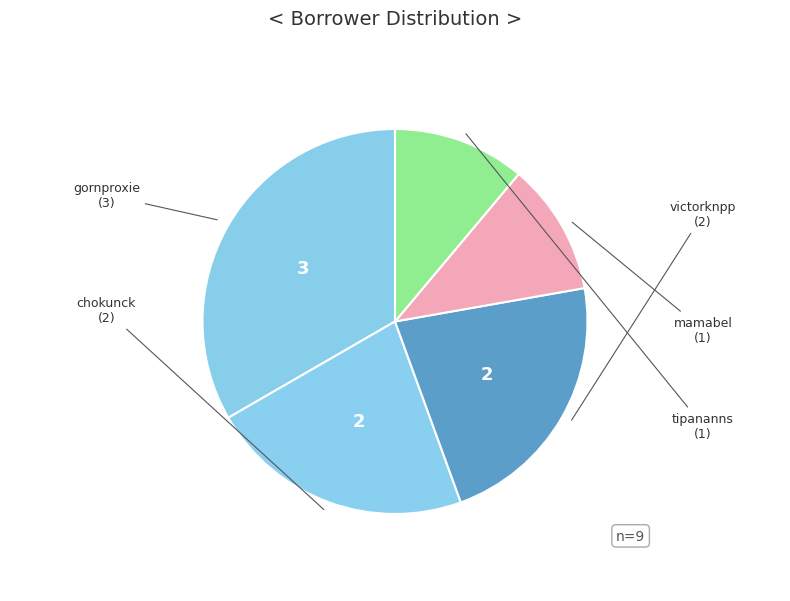

How many slices are in this pie chart?

5